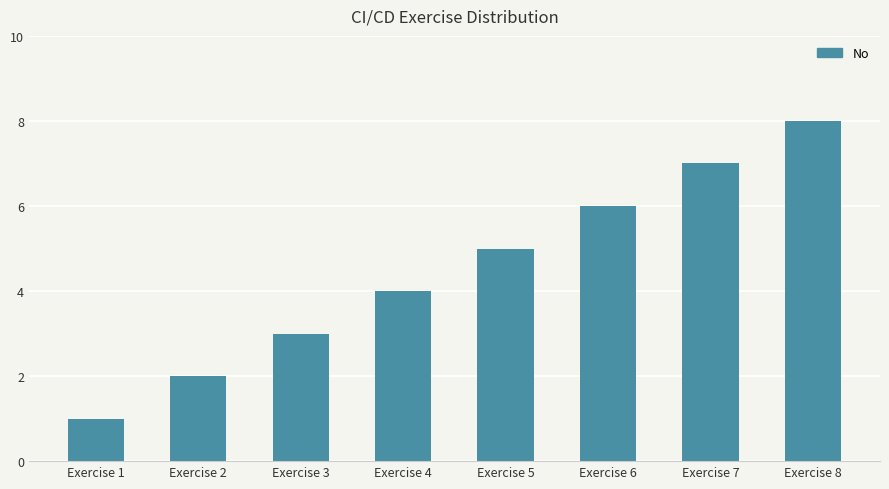

Approximately how many times larger is the value at Exercise 6 compared to Exercise 7?

0.9